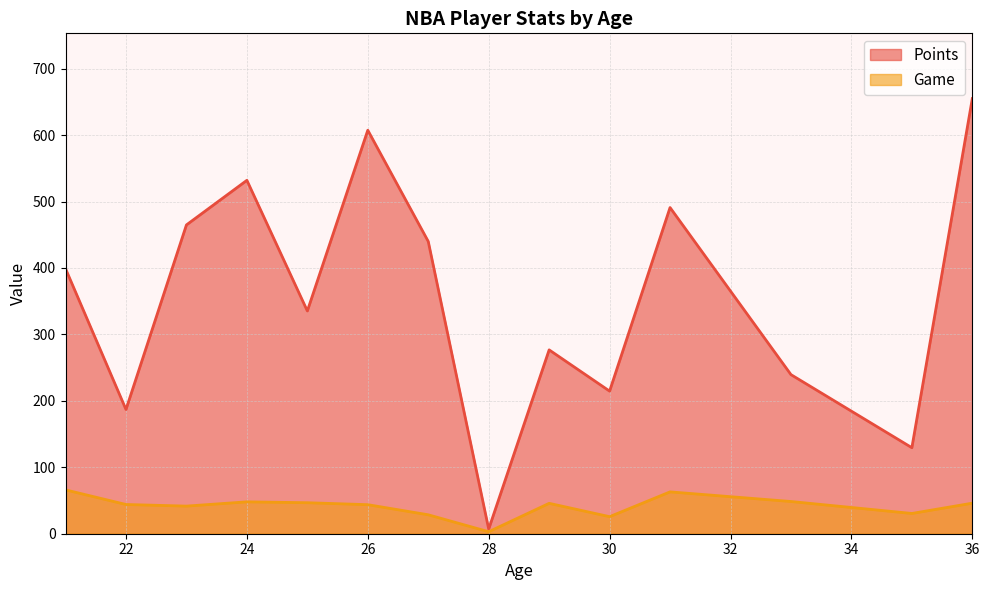

List the series in order of their overall mean, highest first.

Points, Game